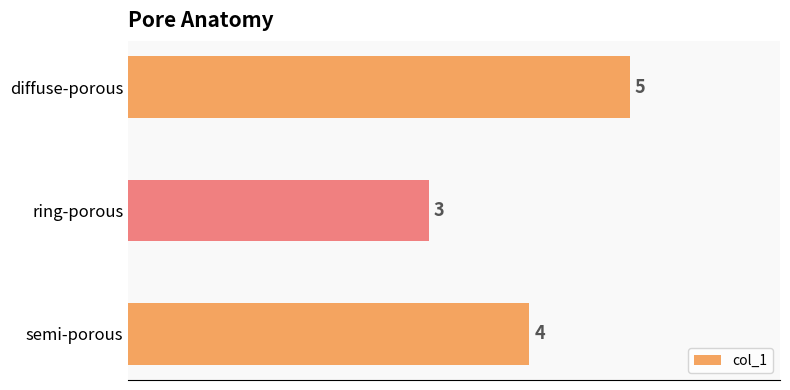

List the labels in order of value, smallest first.

ring-porous, semi-porous, diffuse-porous